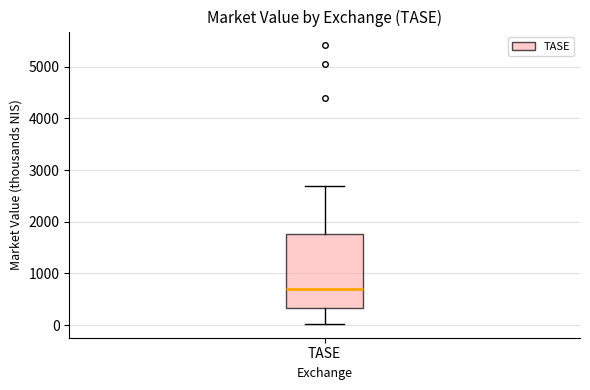

Transcribe this box plot: give where the median line is, the range the box spans, and where the two whiskers end, as read against the y-axis. The values are not printed on the chart, so give them approximately, as read against the axis.

median 700, box 300 to 1800, whiskers 0 to 2700